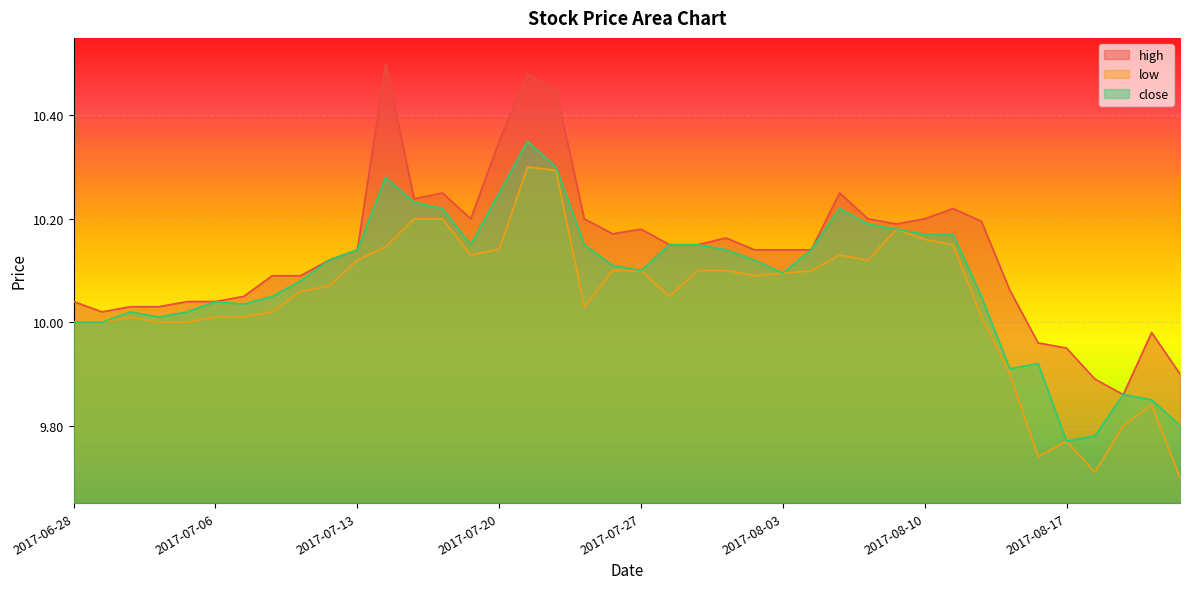

What are all the series names shown in the legend?

high, low, close